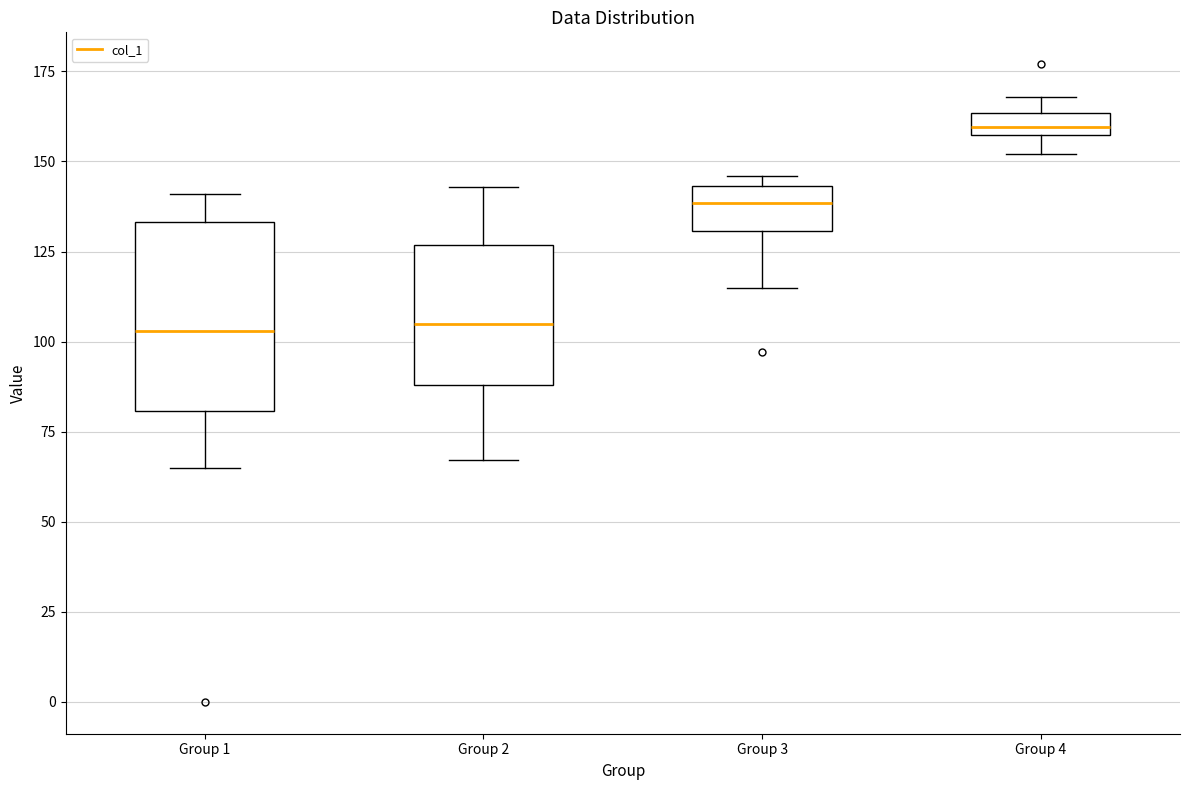

Where is the upper edge of the box for Group 2 on the y-axis? The values are not printed on the chart, so give them approximately, as read against the axis.

125